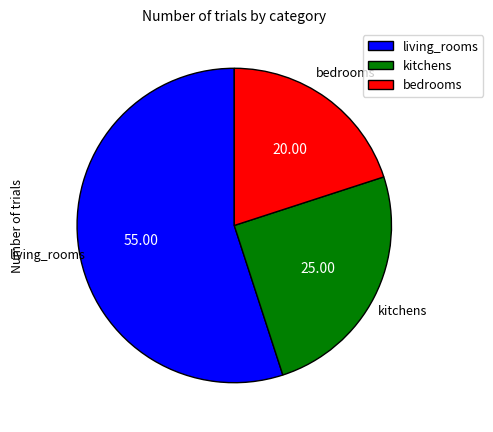

Does any single category account for the majority?

Yes